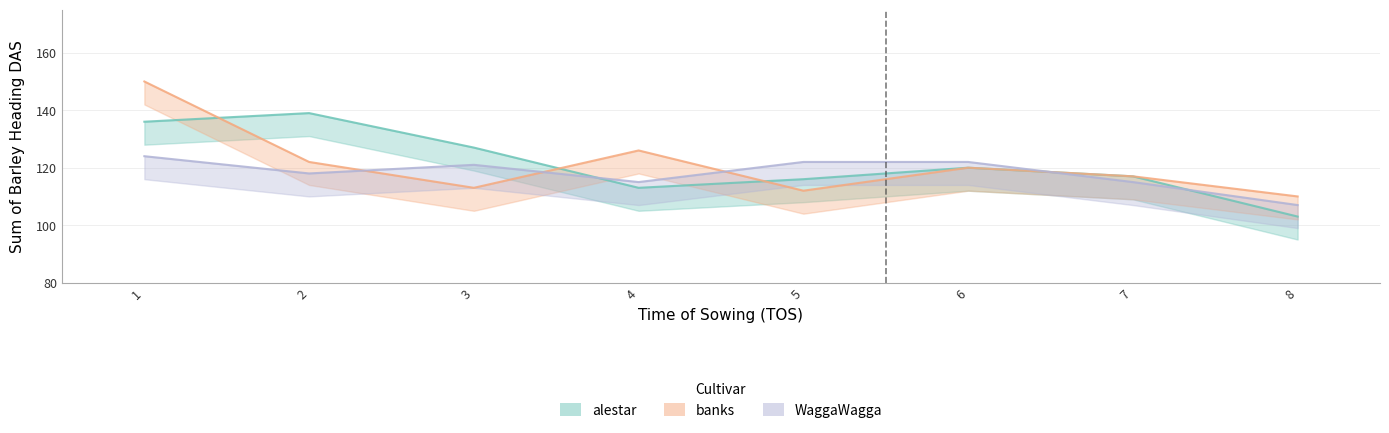

Reading left to right, extract all data points from this chart.

alestar: 136	139	127	113	116	120	117	103
banks: 150	122	113	126	112	120	117	110
WaggaWagga: 124	118	121	115	122	122	115	107